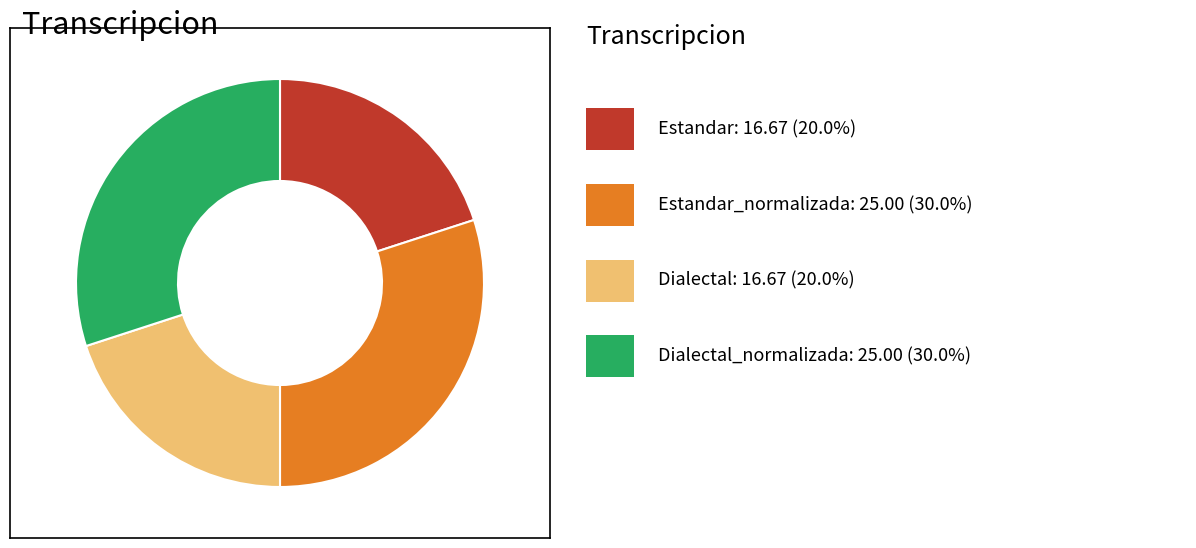

Does any single category account for the majority?

No